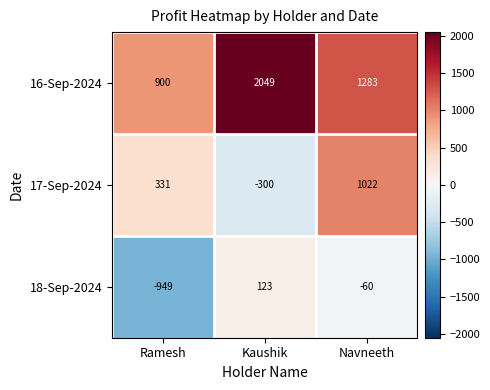

Rank the series by their maximum value, from highest to lowest.

16-Sep-2024, 17-Sep-2024, 18-Sep-2024